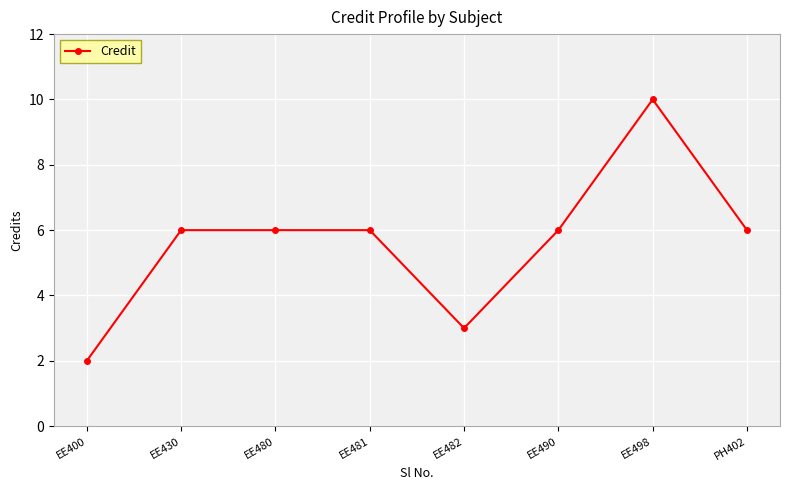

Which has a higher value, EE498 or PH402?

EE498